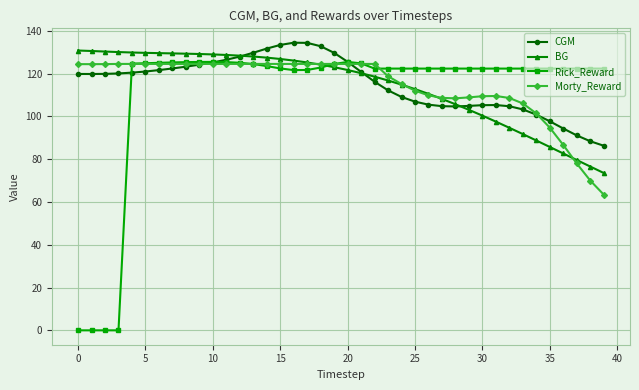

What is the value of the CGM point at the 4th from the left?

120.1